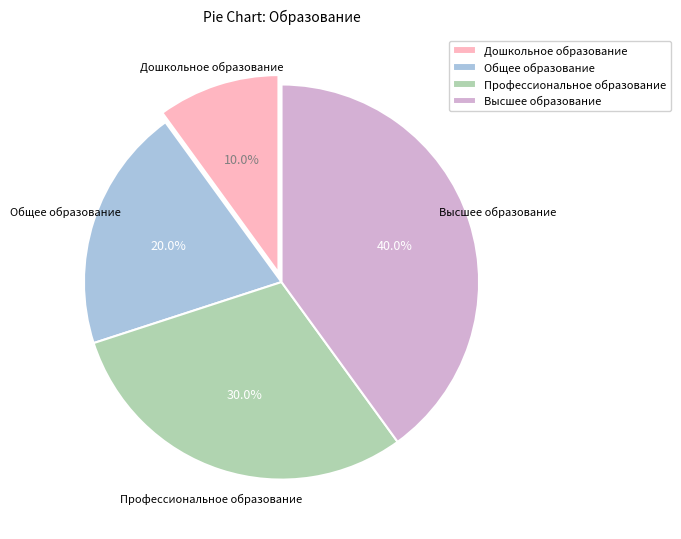

Is there a majority slice in this chart?

No